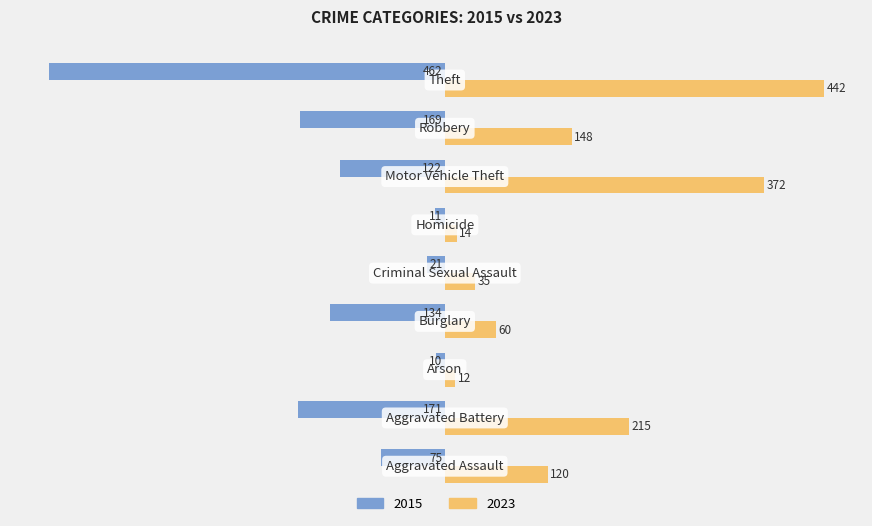

What is the sum of all 2023 values?

1418